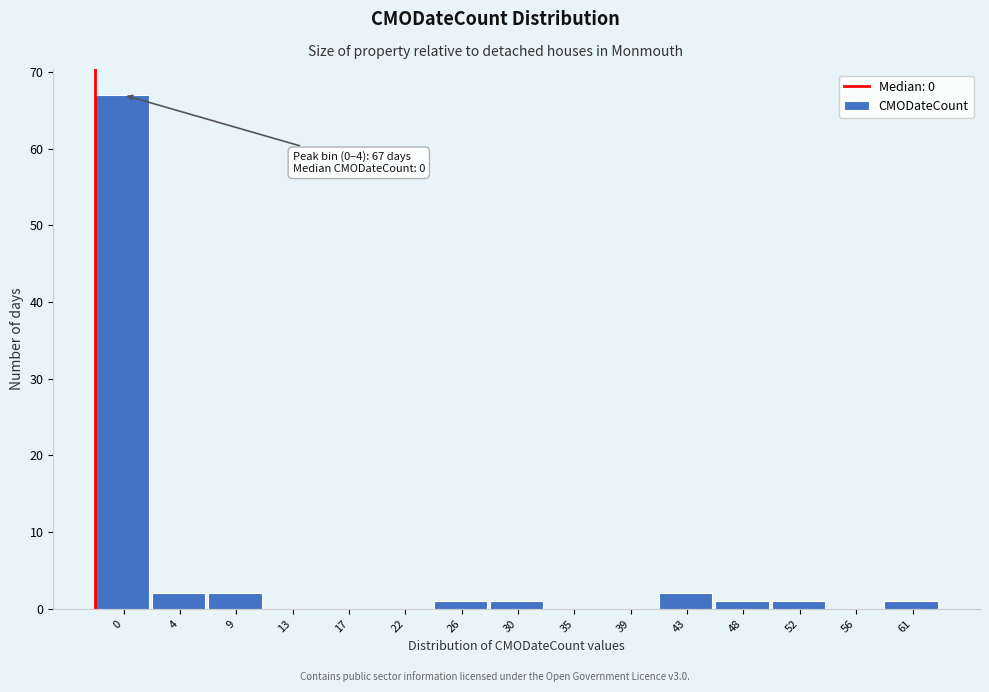

Reading right to left, list all the values displayed in this chart.

61=1	56=0	52=1	48=1	43=2	39=0	35=0	30=1	26=1	22=0	17=0	13=0	9=2	4=2	0=67